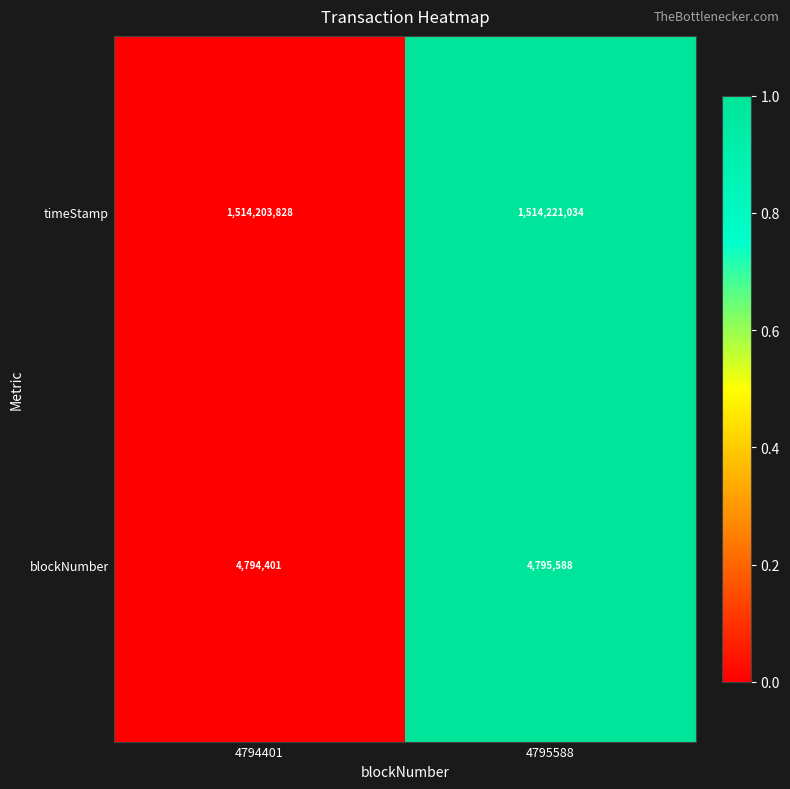

What is the greatest value displayed?

1514221034